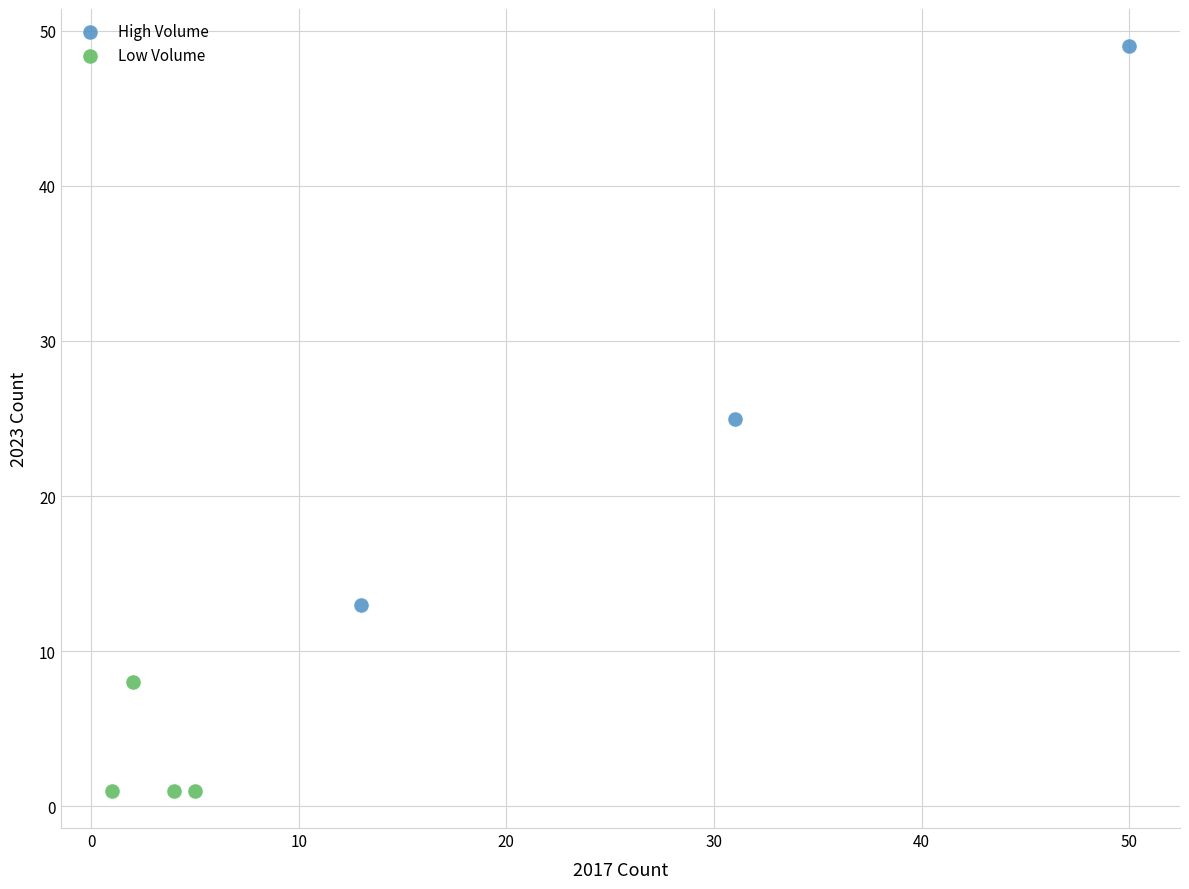

Which series has the largest Y range (max minus min)?

High Volume